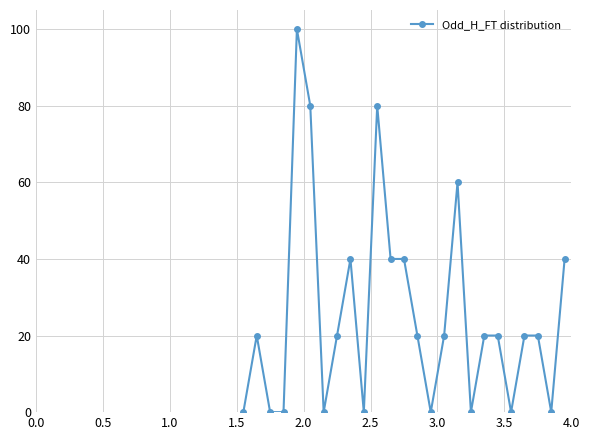

How many lines are shown in the chart?

1